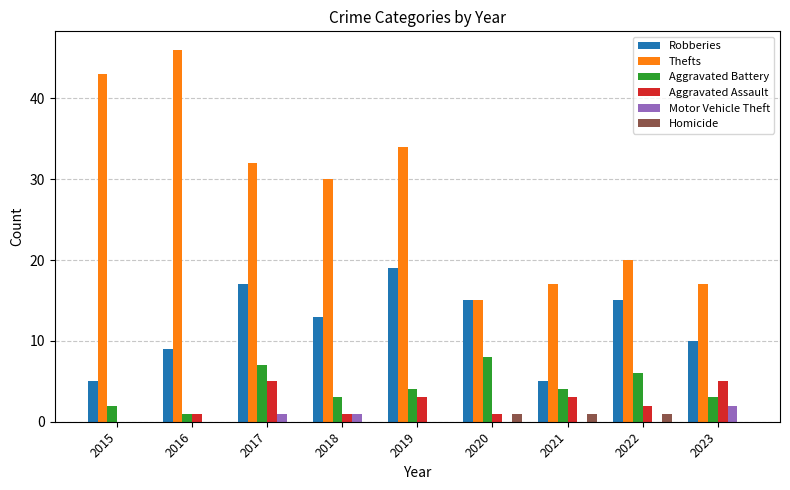

What is the sum of all Aggravated Battery values?

38